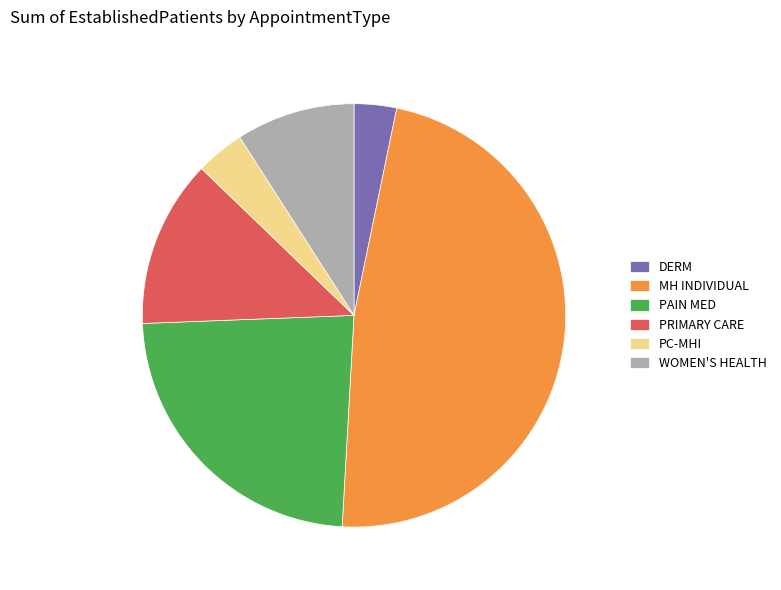

The WOMEN'S HEALTH slice represents 9% of the pie. True or false?

True